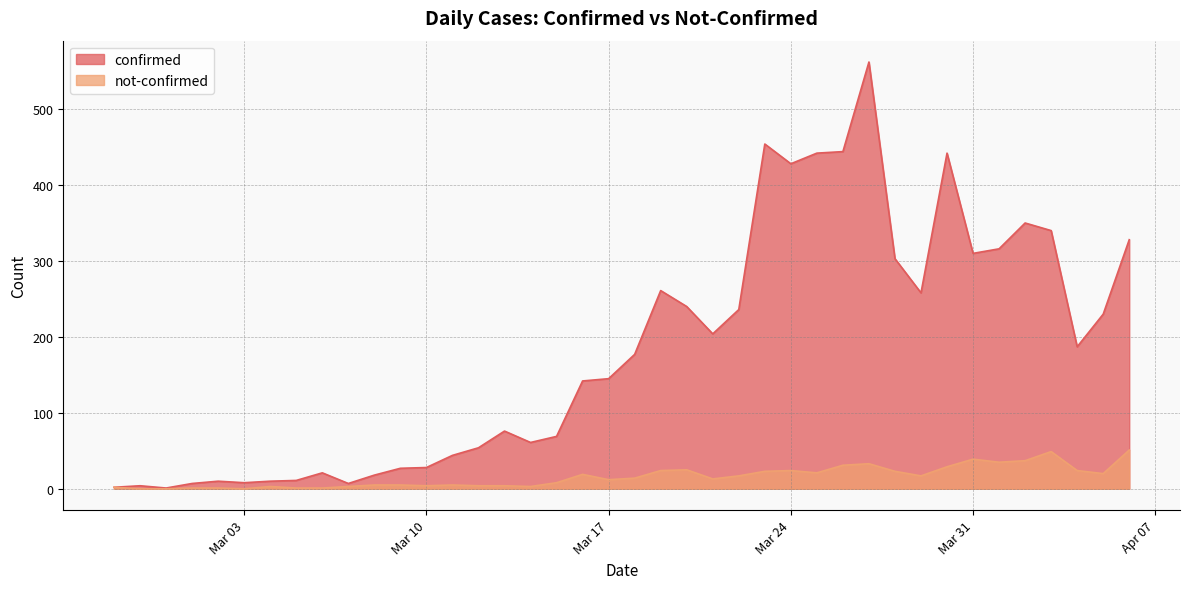

What is the label of the 33rd point from the right?

2020-03-05